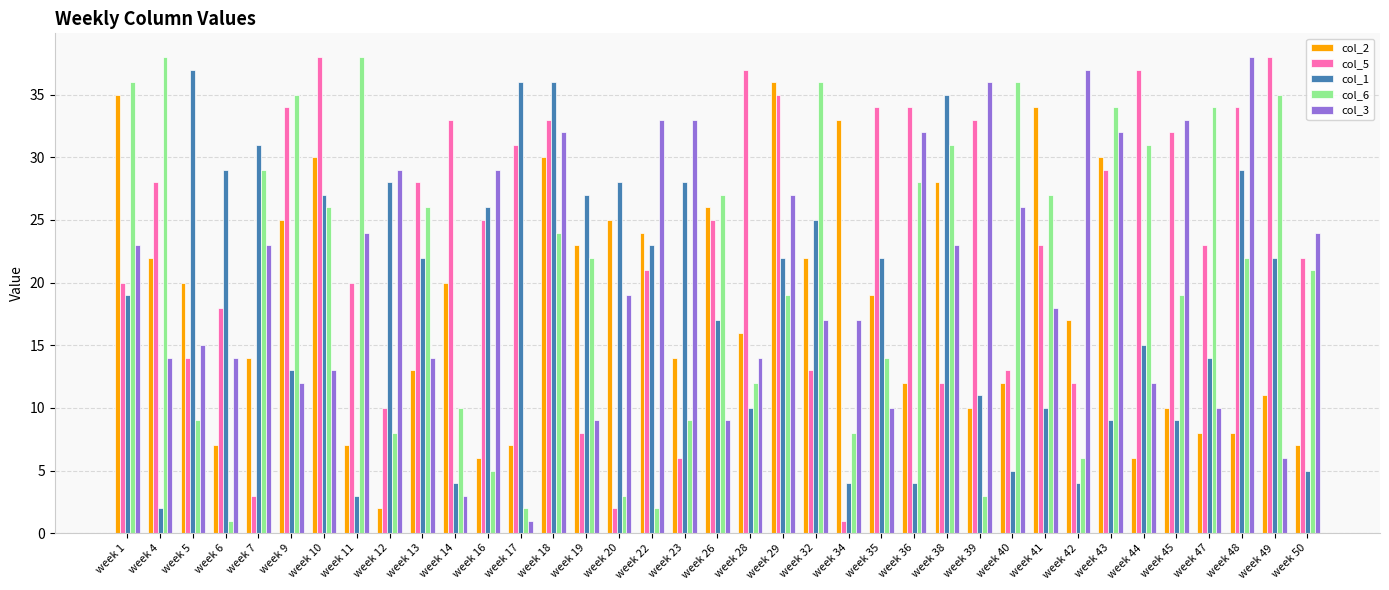

True or false: col_3 has a value of 24 at week 50.

True